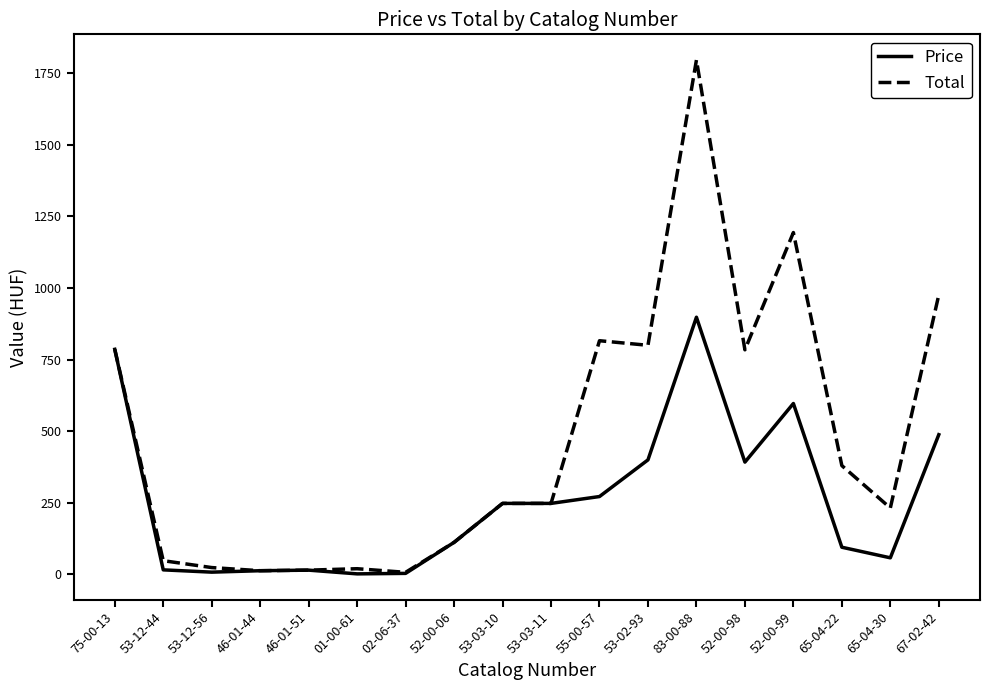

True or false: Price has a value of 16.0 at 53-12-44.

True